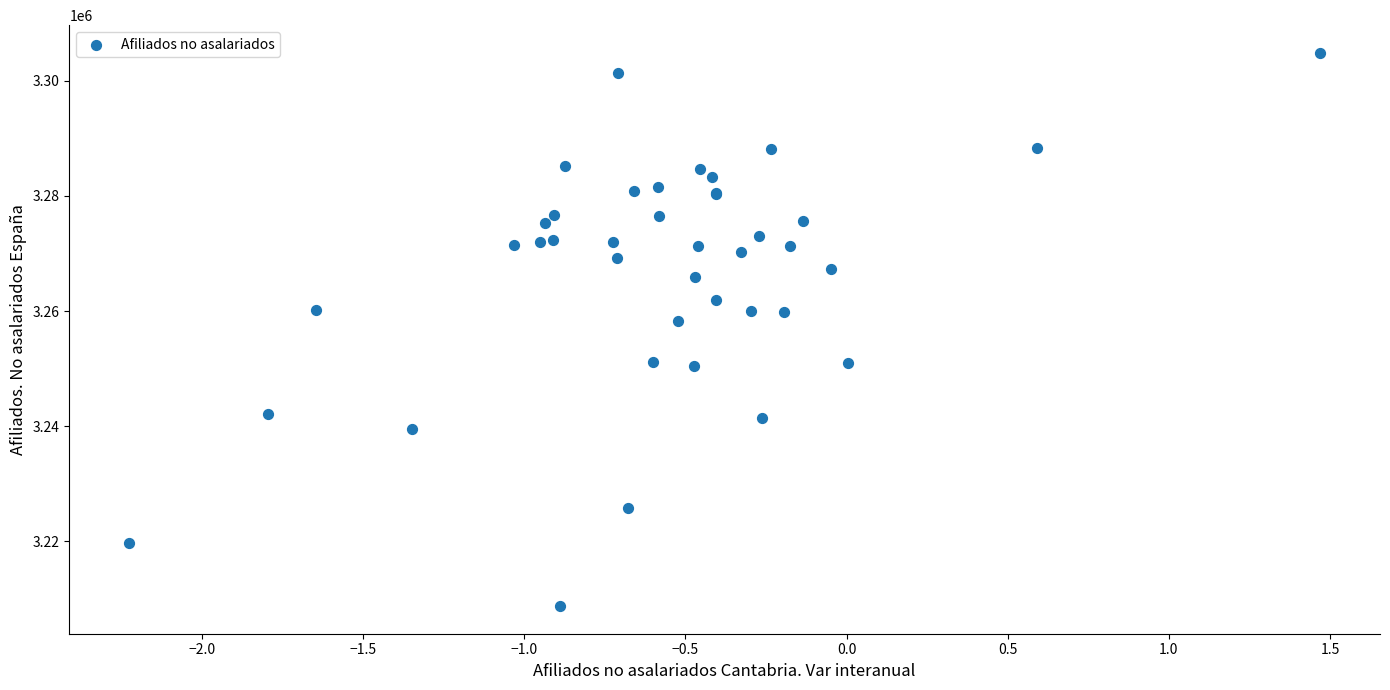

What Y value in the scatter plot is closest to 3256811?

3258226